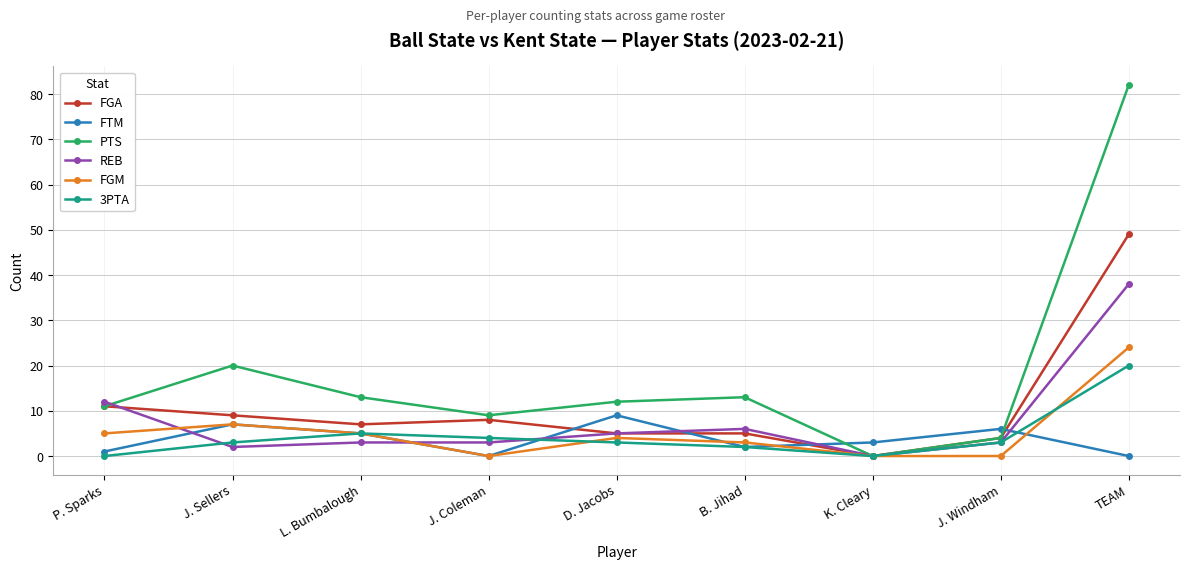

Is this an area chart (filled region under the line)?

No